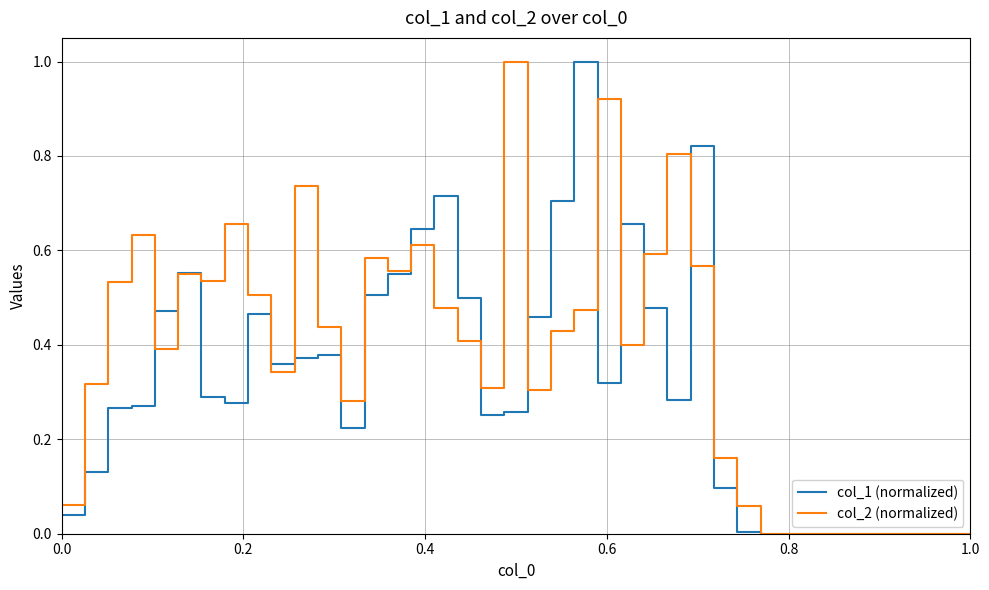

How many lines are shown in the chart?

2